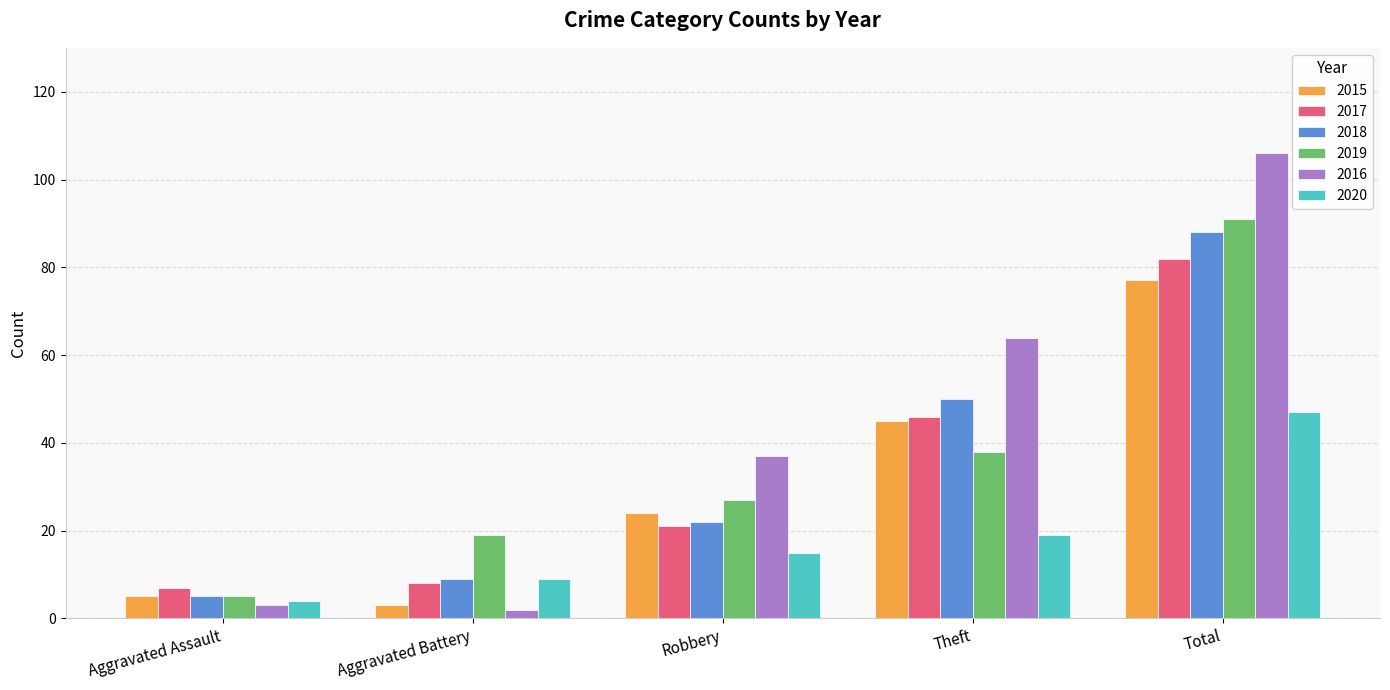

Reading left to right, transcribe all the data shown in this chart.

2015: 5	3	24	45	77
2017: 7	8	21	46	82
2018: 5	9	22	50	88
2019: 5	19	27	38	91
2016: 3	2	37	64	106
2020: 4	9	15	19	47